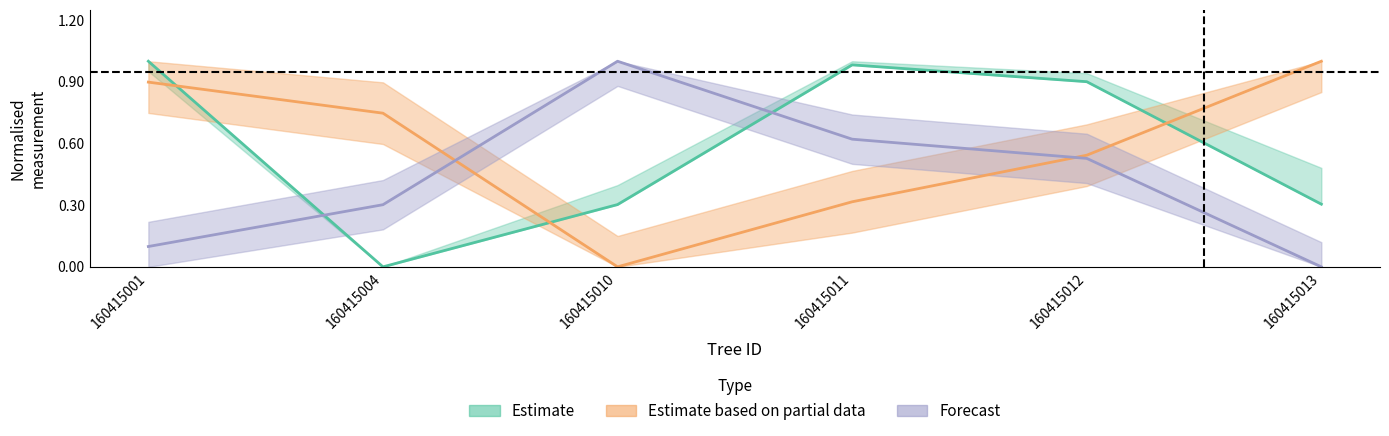

The value of g_ha at 160415012 is 0.5. True or false?

True